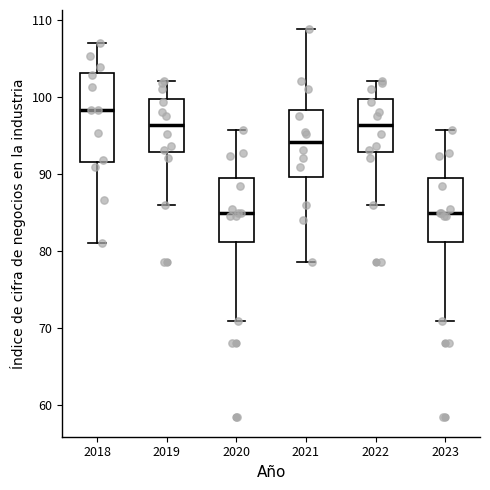

Where does the median line of the box at x = 2021 sit on the y-axis? The values are not printed on the chart, so give them approximately, as read against the axis.

94